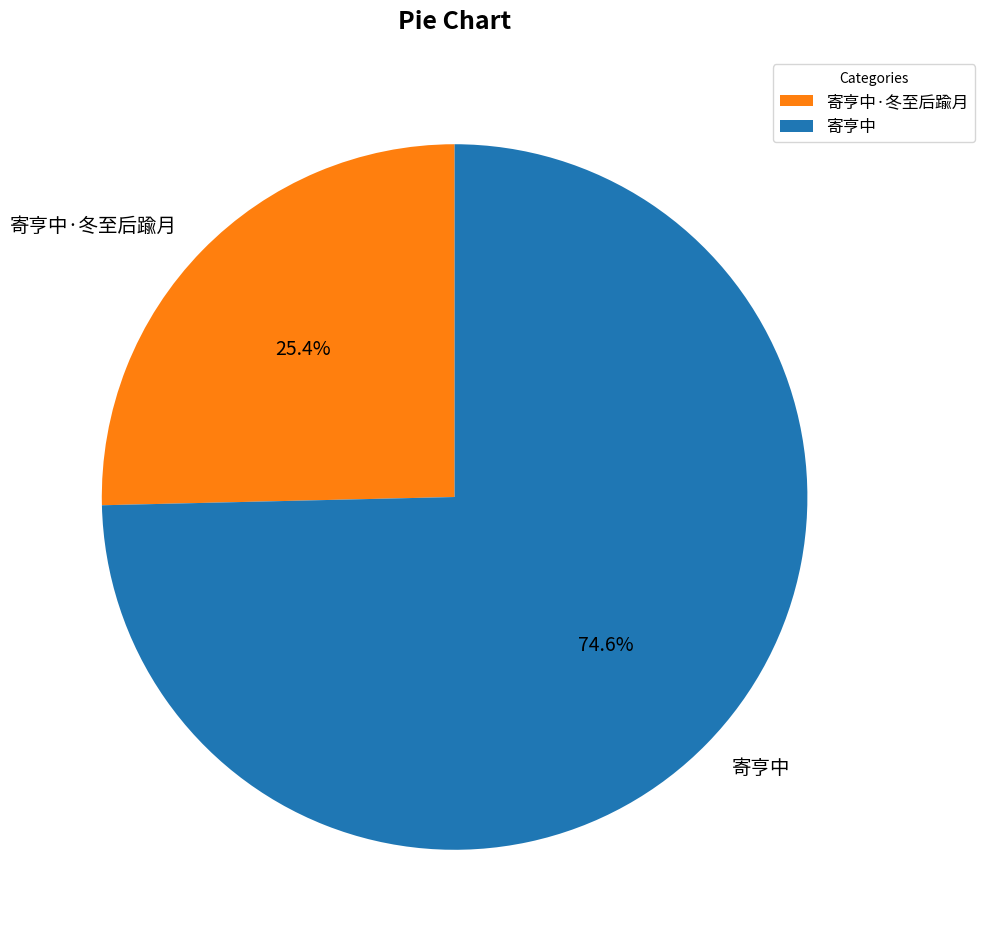

True or false: 寄亨中 accounts for 75% of the total.

True